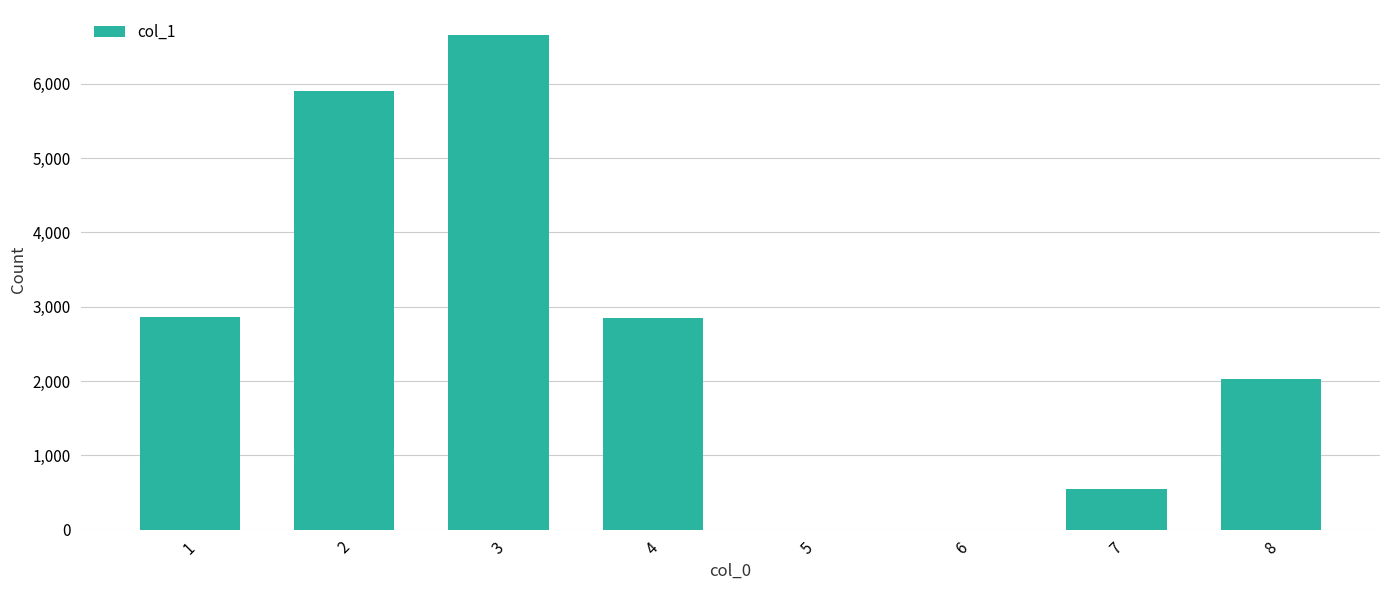

Does the chart contain stacked bars?

No